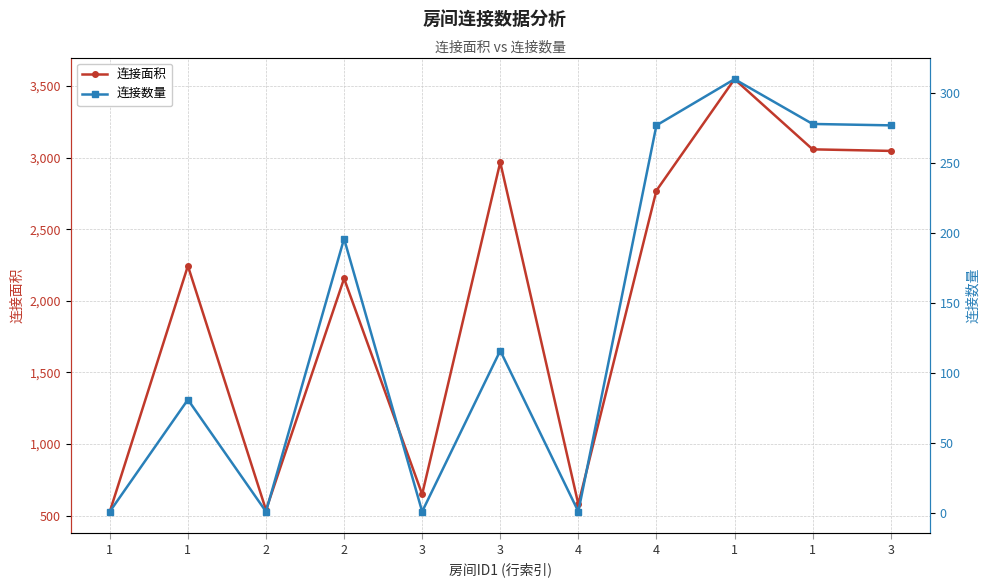

What is the maximum value shown in the chart?

3548